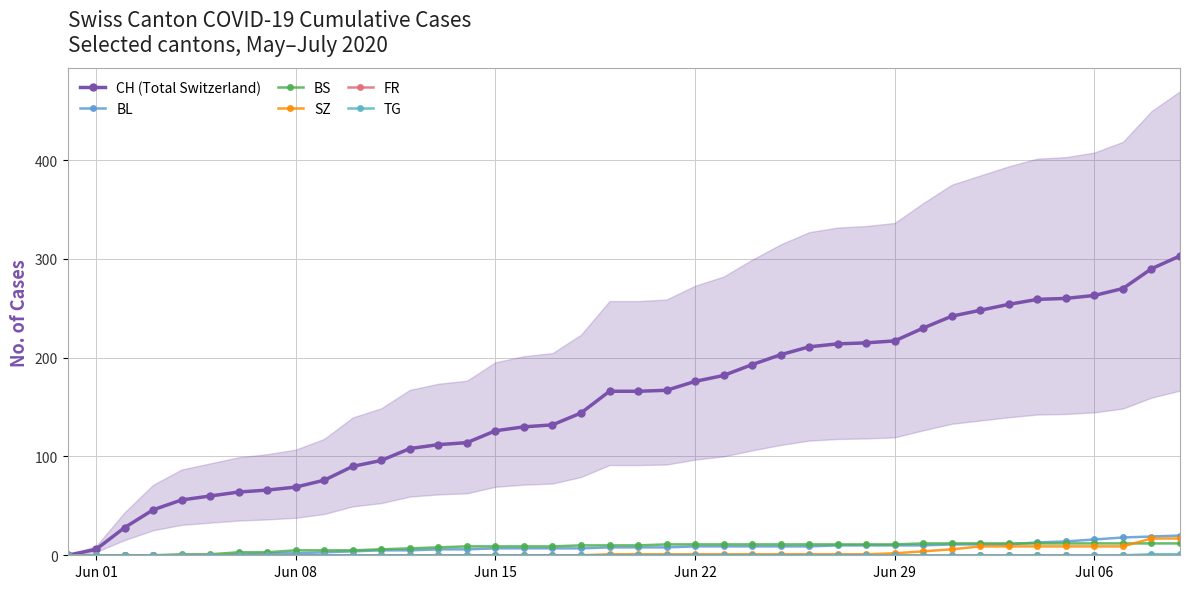

How many lines are shown in the chart?

6